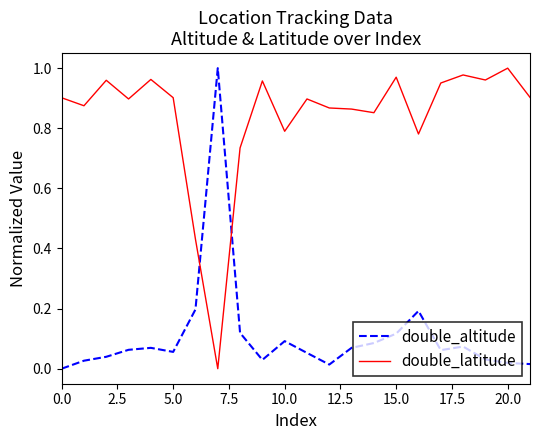

How many distinct data groups are displayed?

2